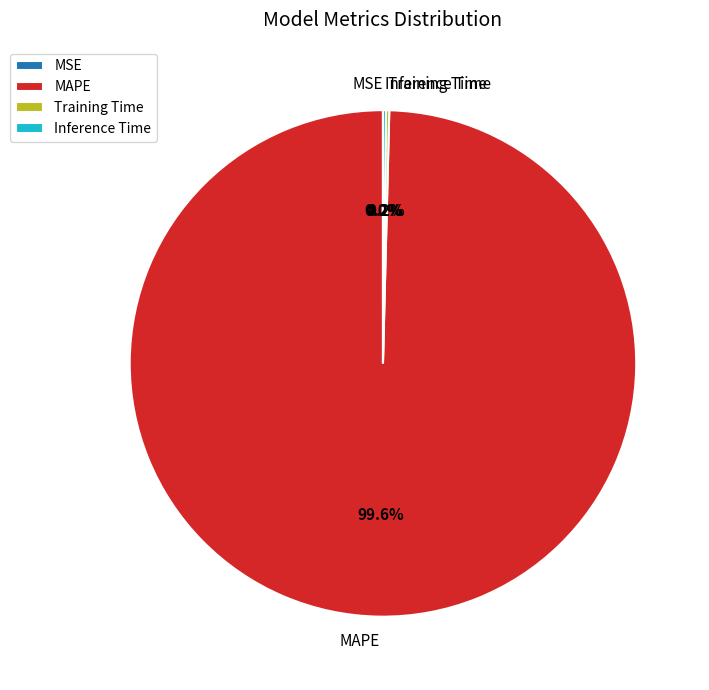

To the nearest percent, what is the average slice percentage?

25%